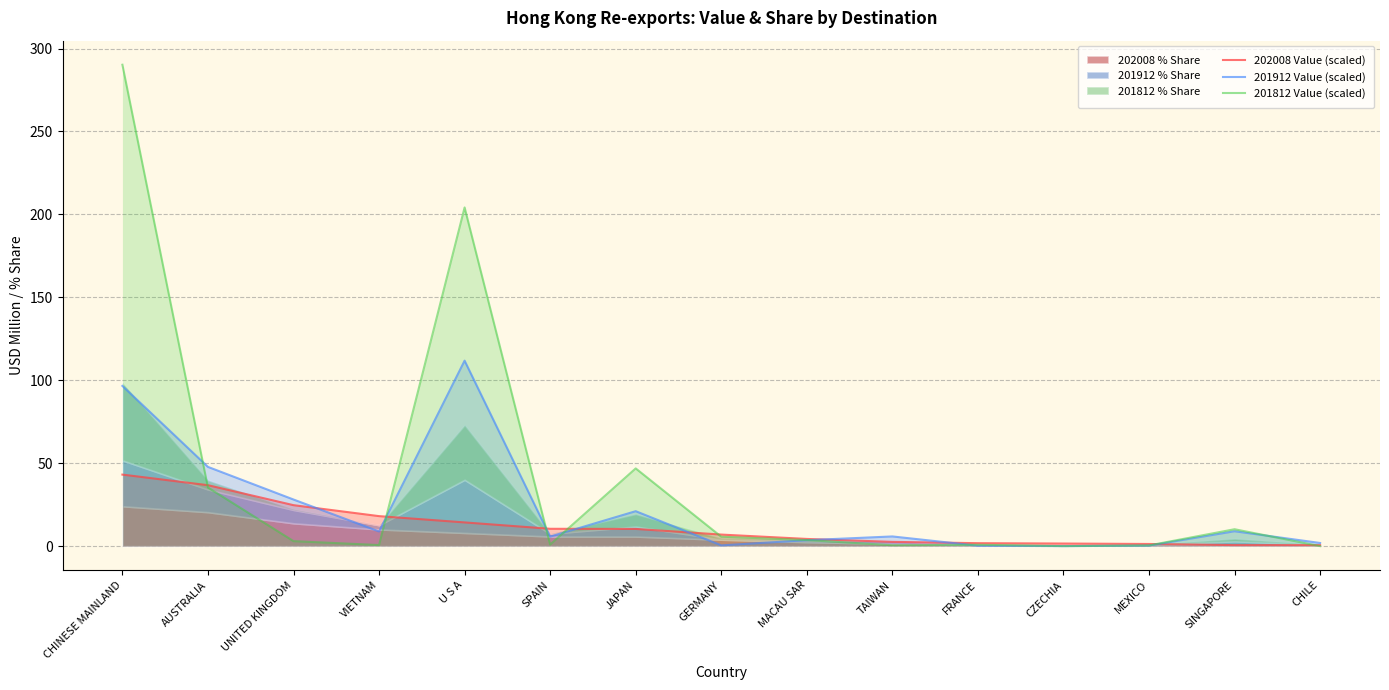

How many values in the 201812 Value (scaled) series exceed 3?

8